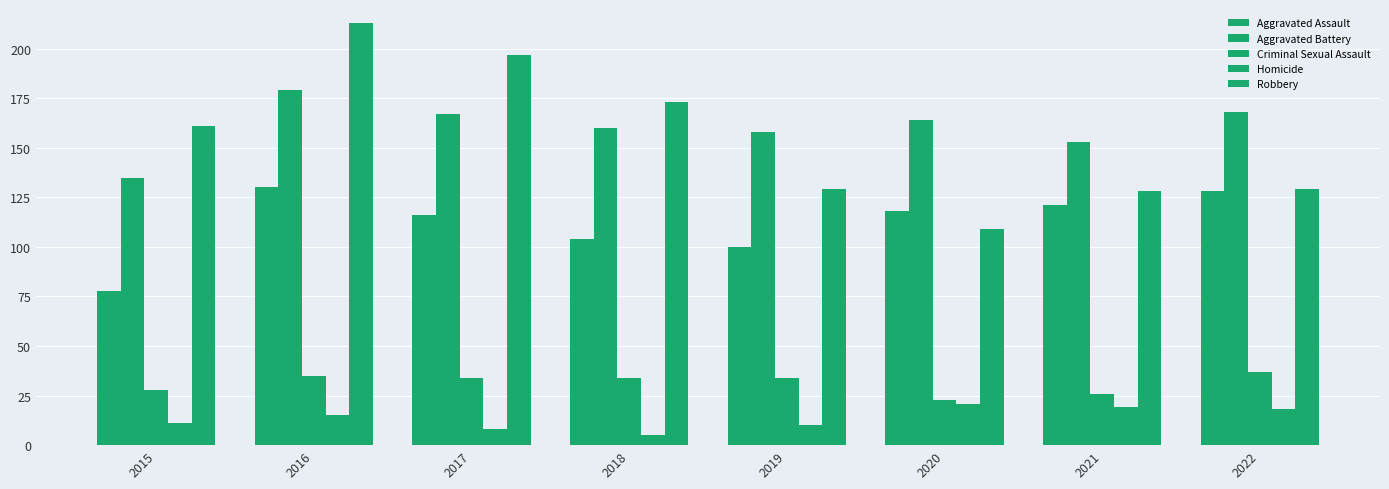

Is it true that Aggravated Assault equals 118 at 2020?

True